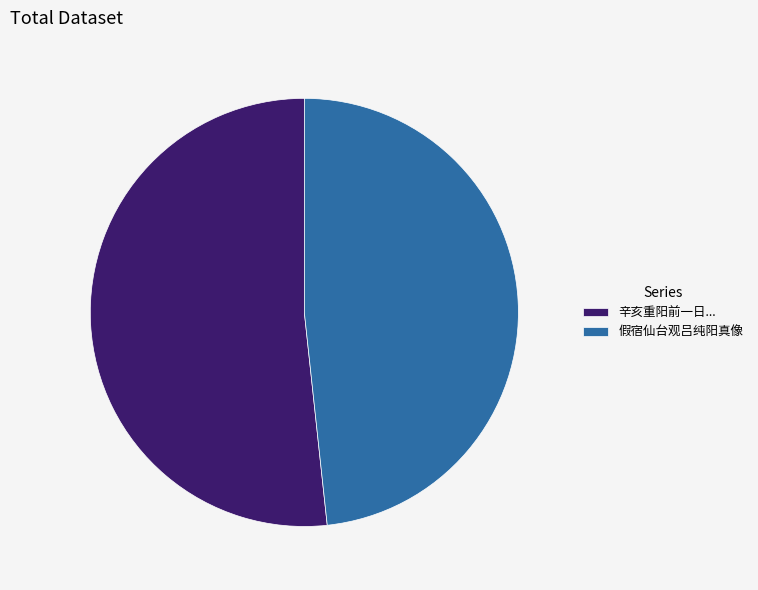

How many slices are in this pie chart?

2